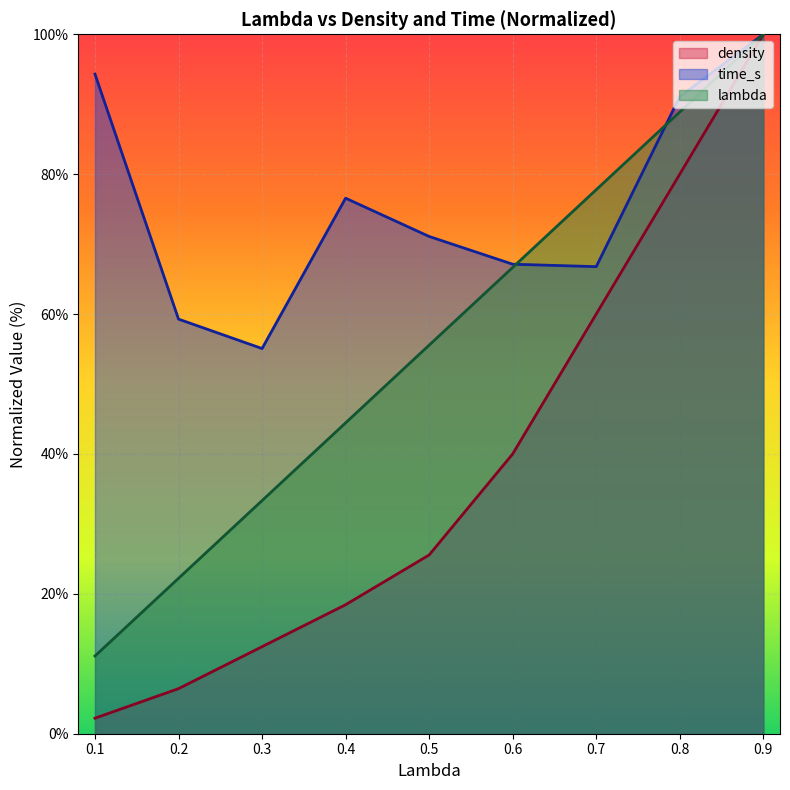

Between 0.9 and 0.4, which is larger?

0.9